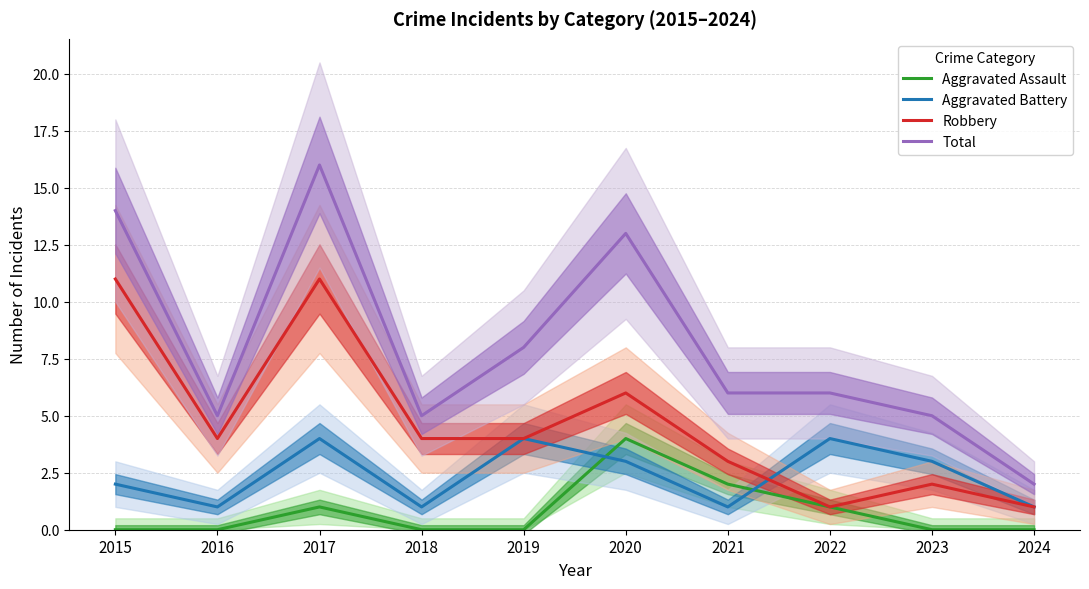

At which label does Total first exceed 6?

2015